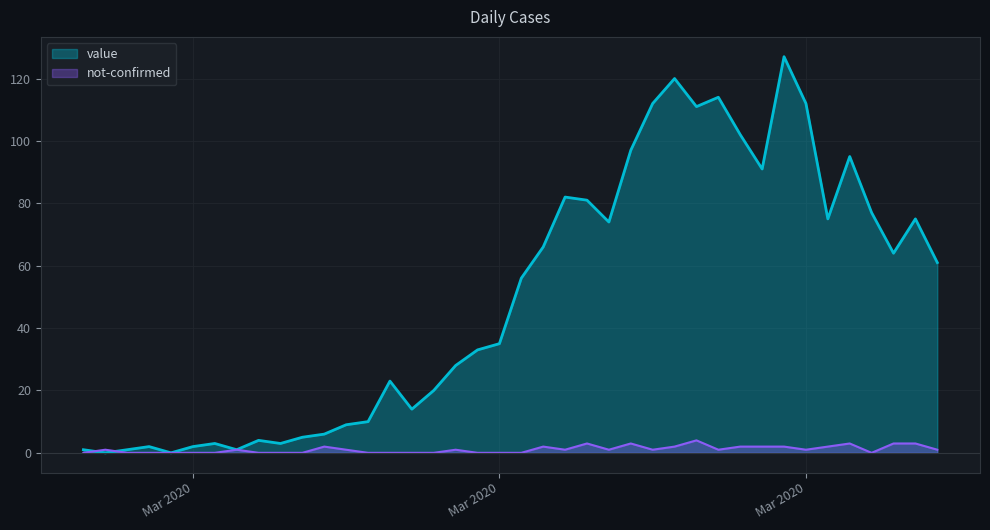

Where is not-confirmed nearest to the value 2?

2020-03-09